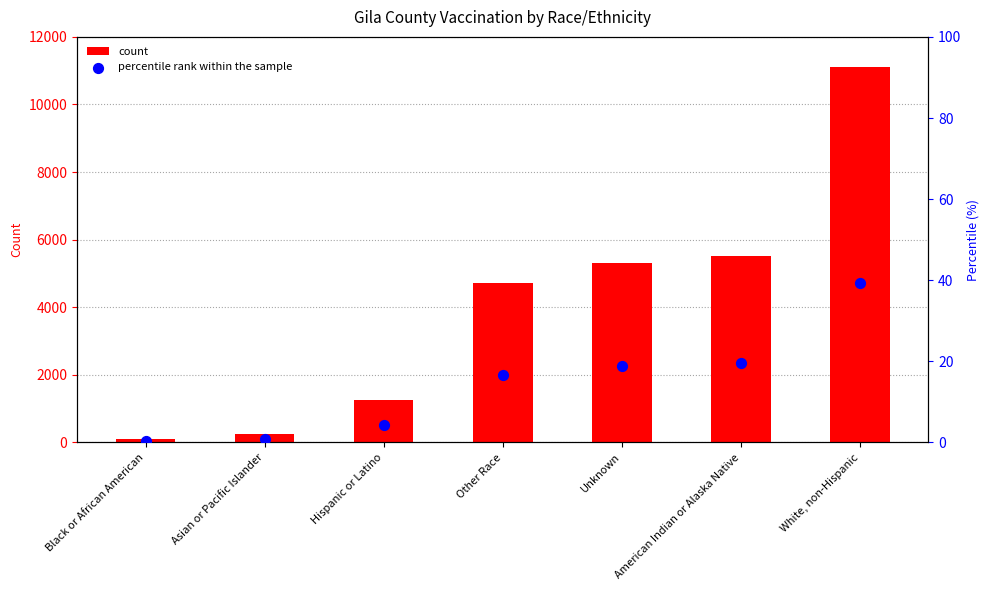

Which series reaches the maximum Y coordinate?

count